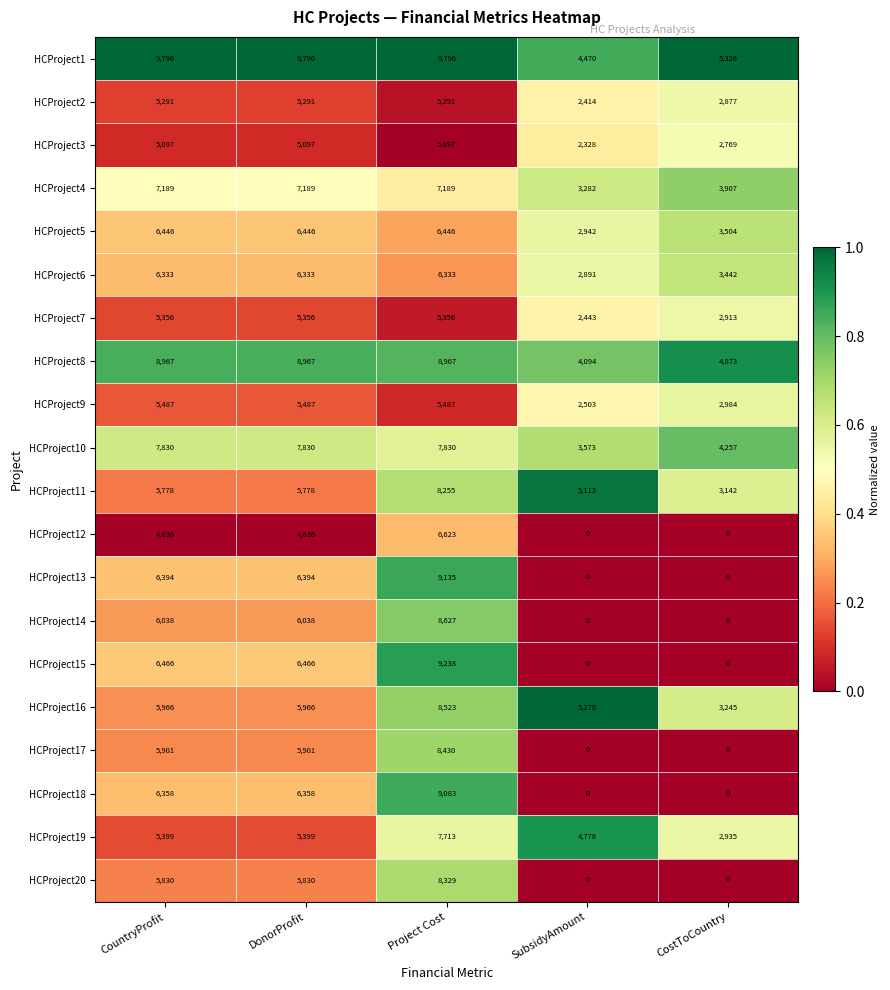

Which category has the lowest value in the HCProject8 series?

SubsidyAmount